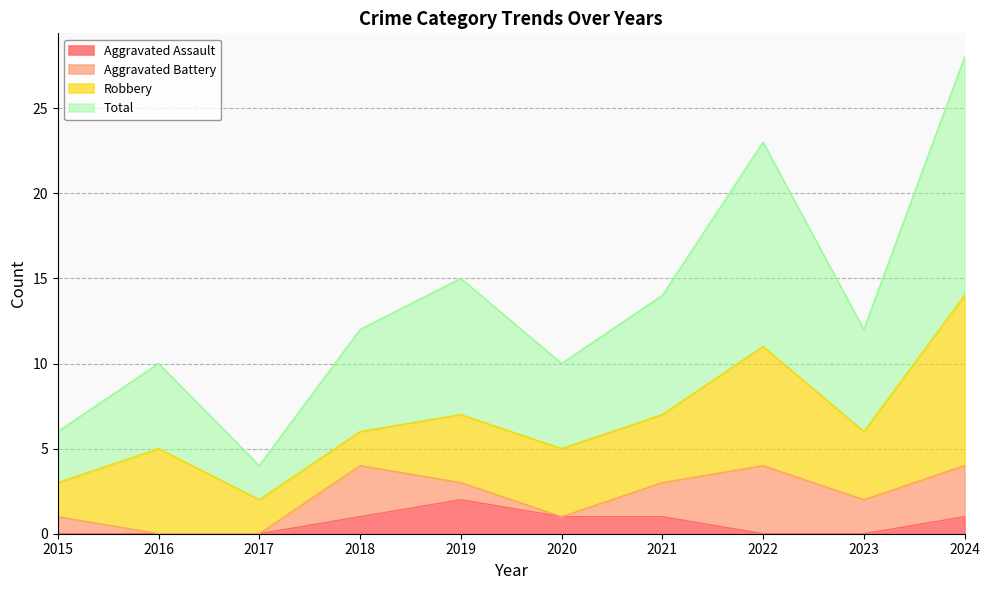

Which category has the highest value across all series?

2024